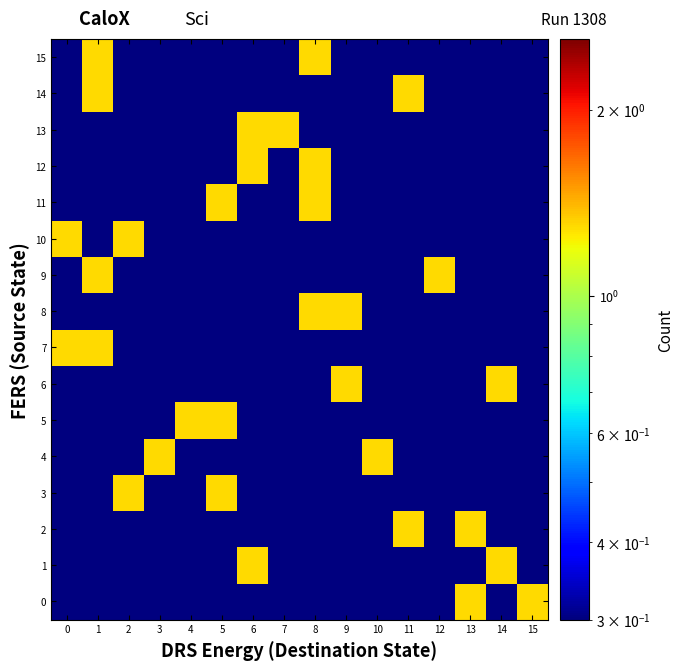

Which series changed the most between 1 and 11?

2